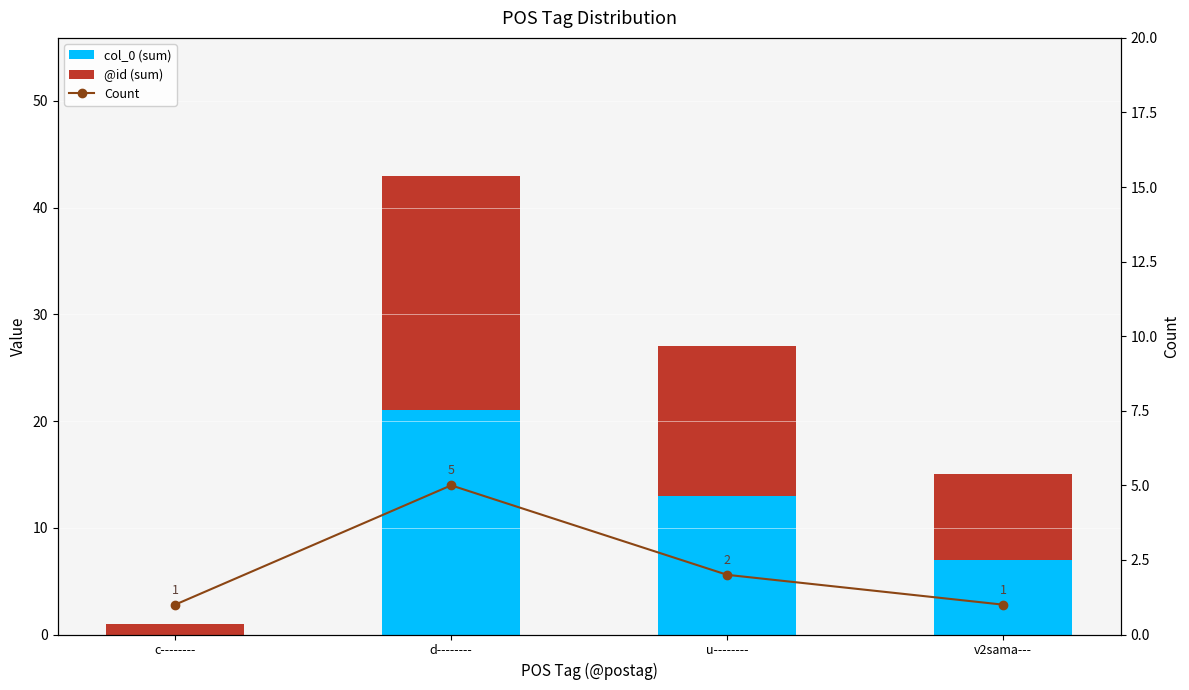

What position from the right is c--------?

4